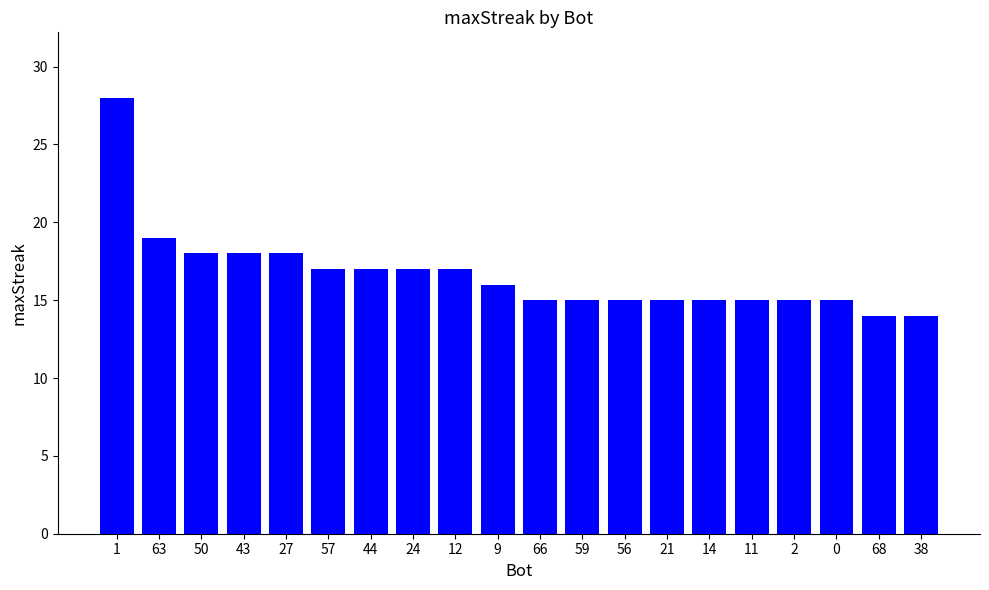

Where is the data nearest to the value 21?

63